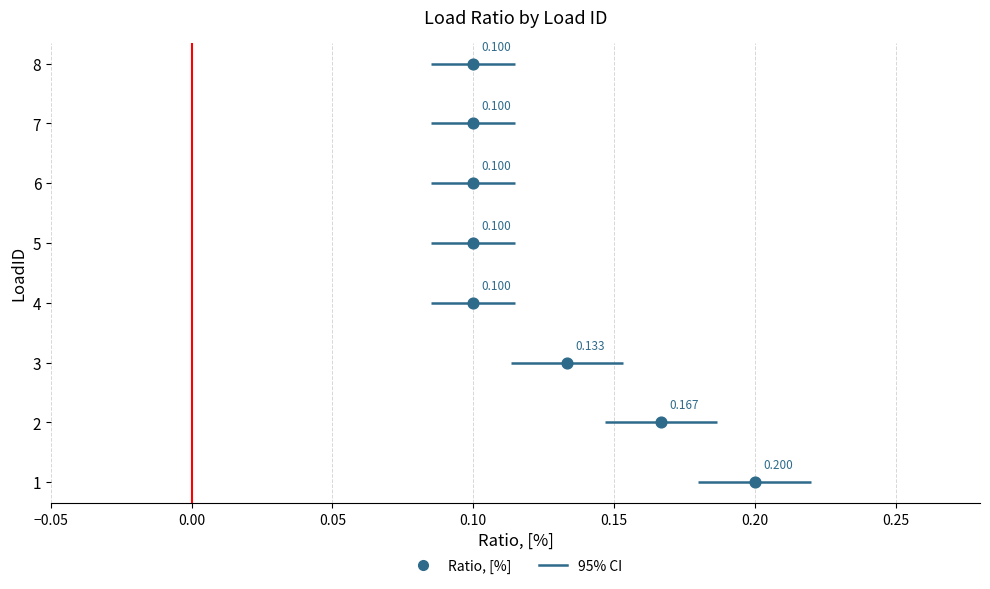

Between 0.20 and 0.00, which is larger?

0.20